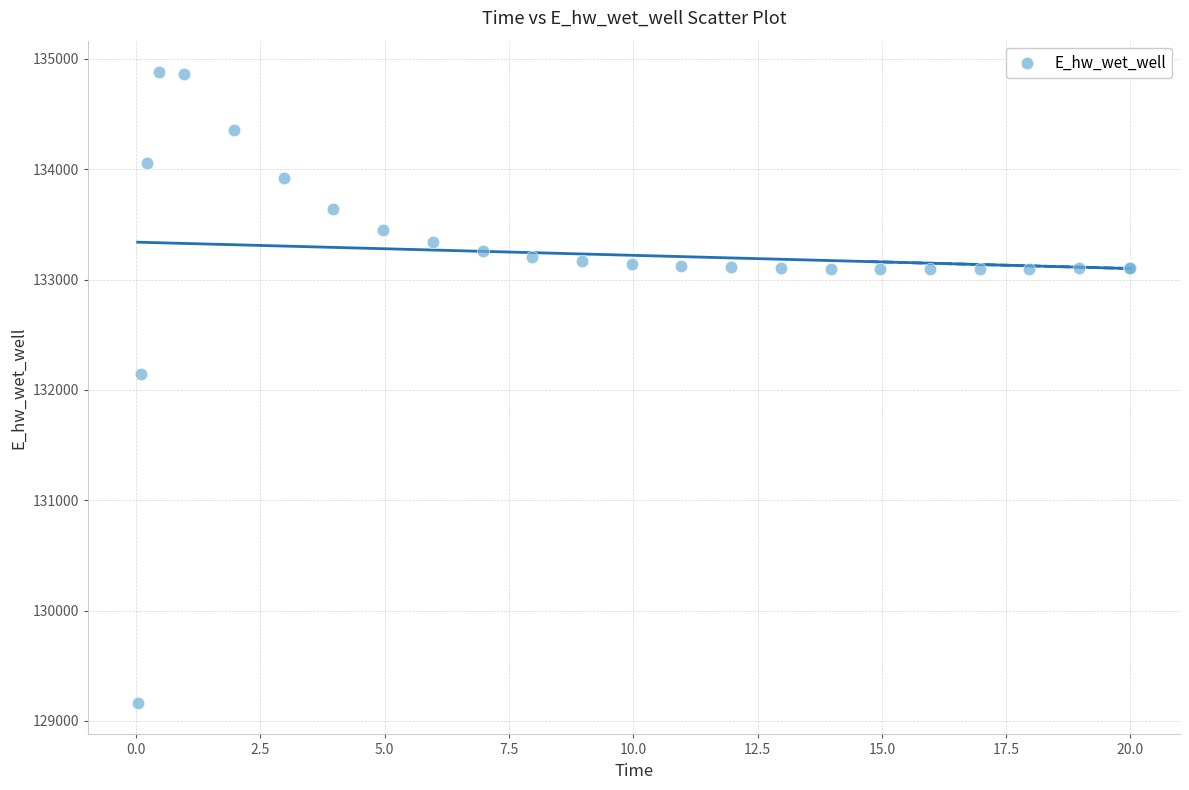

What Y value in the scatter plot is closest to 132021?

132146.1